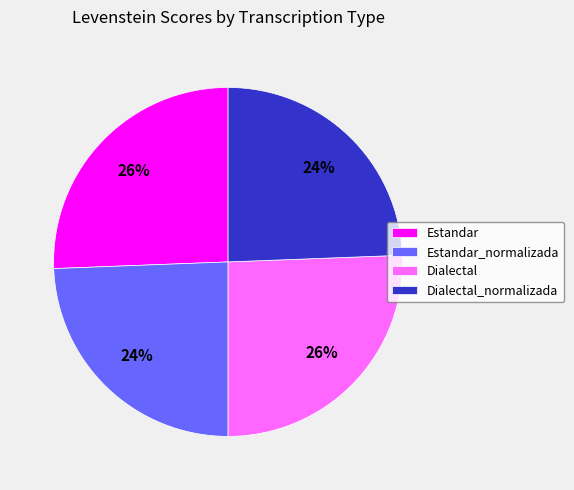

To the nearest percent, what is the average slice percentage?

25%